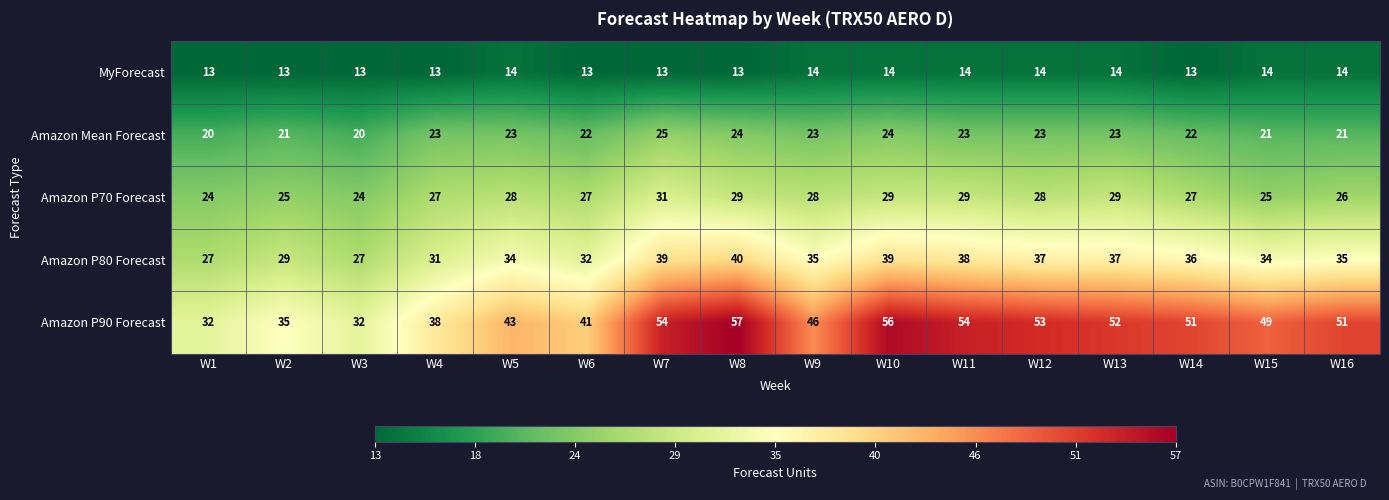

The Amazon Mean Forecast series shows 21 at W16. True or false?

True